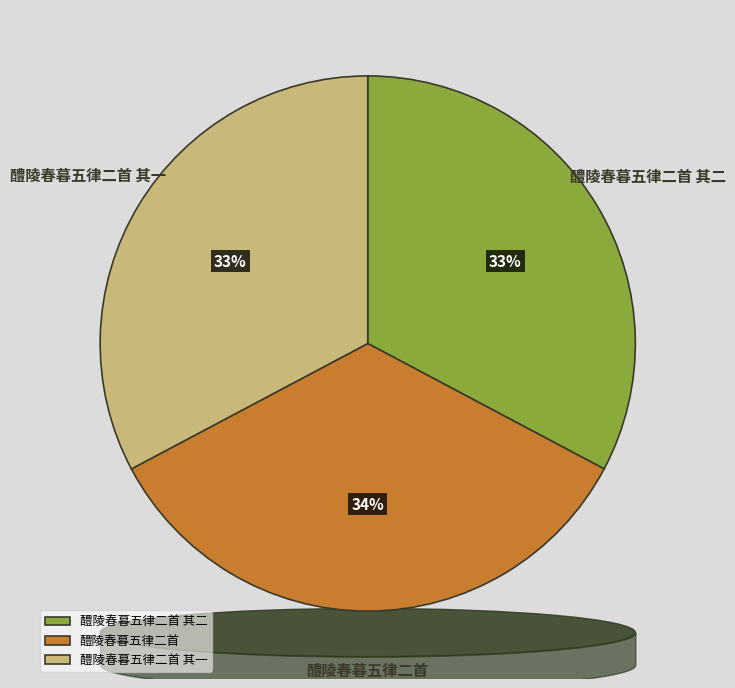

Is 醴陵春暮五律二首 其一 the majority of the pie?

No